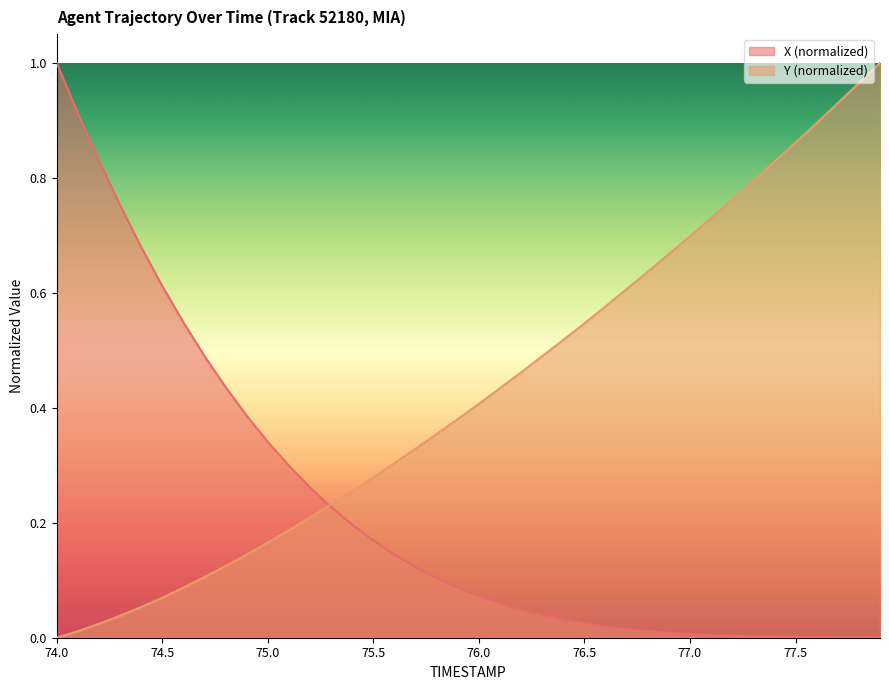

Which series has the largest total across all categories?

Y (normalized)